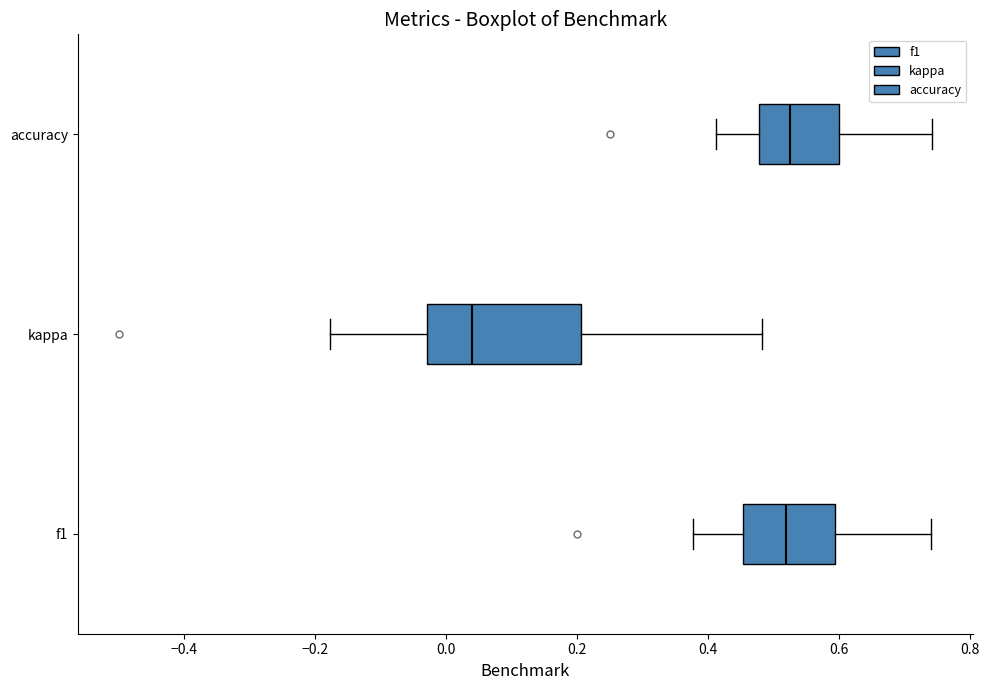

Where does the median line of the box for kappa sit on the x-axis? The values are not printed on the chart, so give them approximately, as read against the axis.

0.04